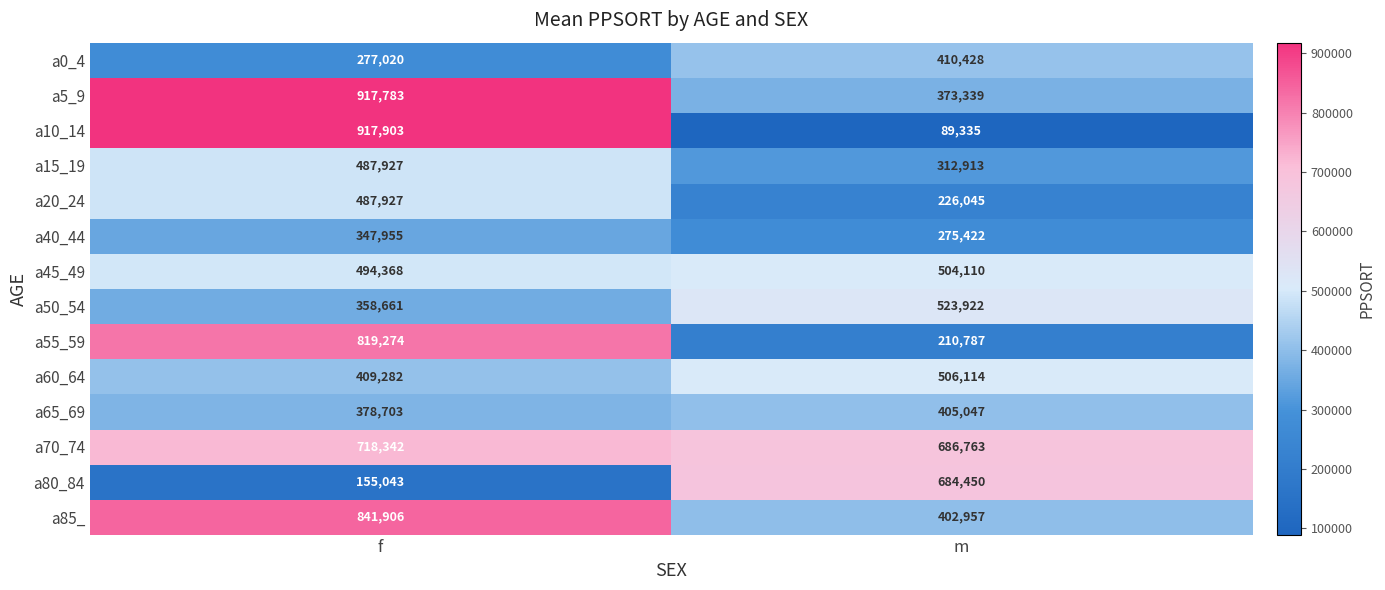

Which series changed the most between f and m?

a10_14